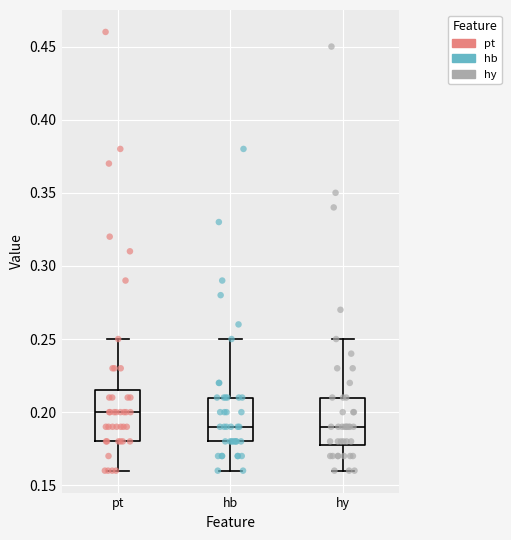

Where does the upper whisker of the box for pt end on the y-axis? The values are not printed on the chart, so give them approximately, as read against the axis.

0.250